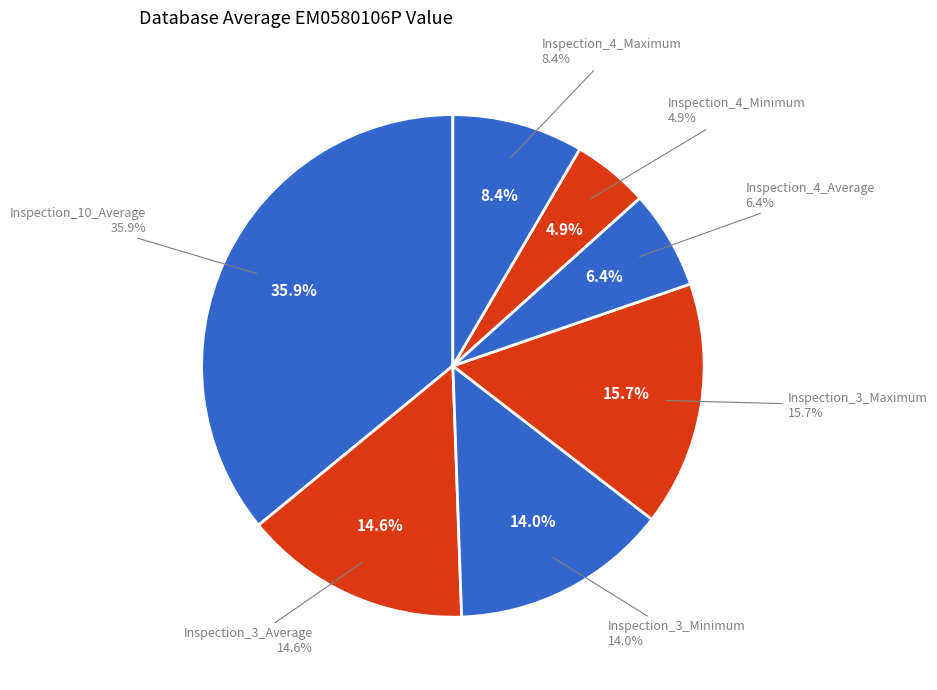

Rank the categories by value from highest to lowest.

Inspection_10_Average, Inspection_3_Maximum, Inspection_3_Average, Inspection_3_Minimum, Inspection_4_Maximum, Inspection_4_Average, Inspection_4_Minimum